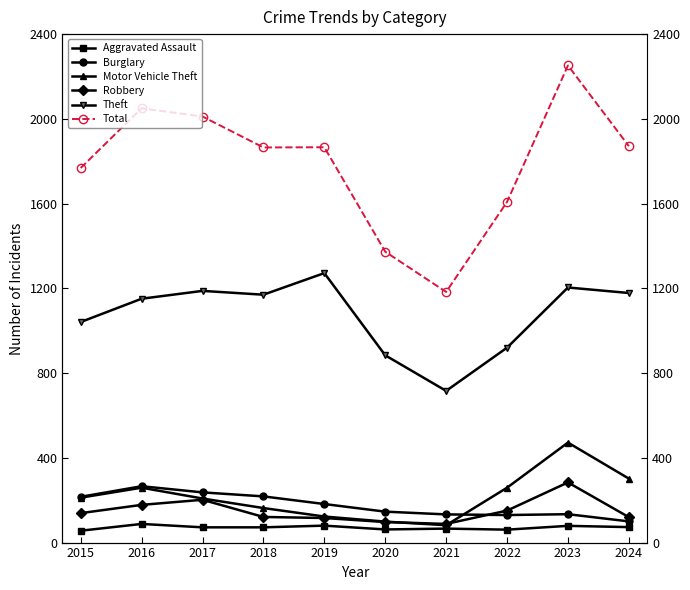

The Theft series shows 1841 at 2015. True or false?

False